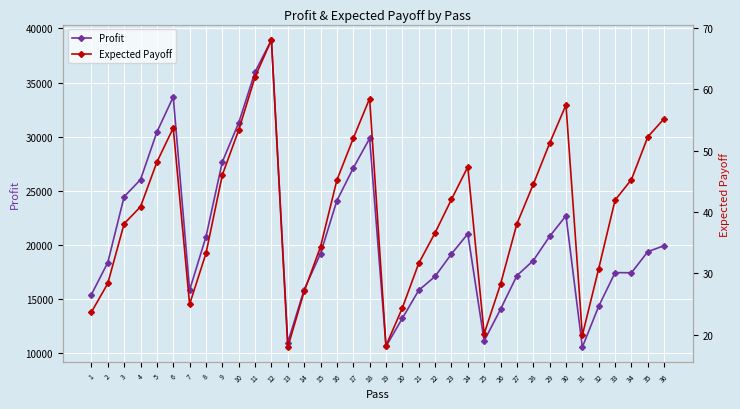

Which has a higher value, 10 or 24?

10